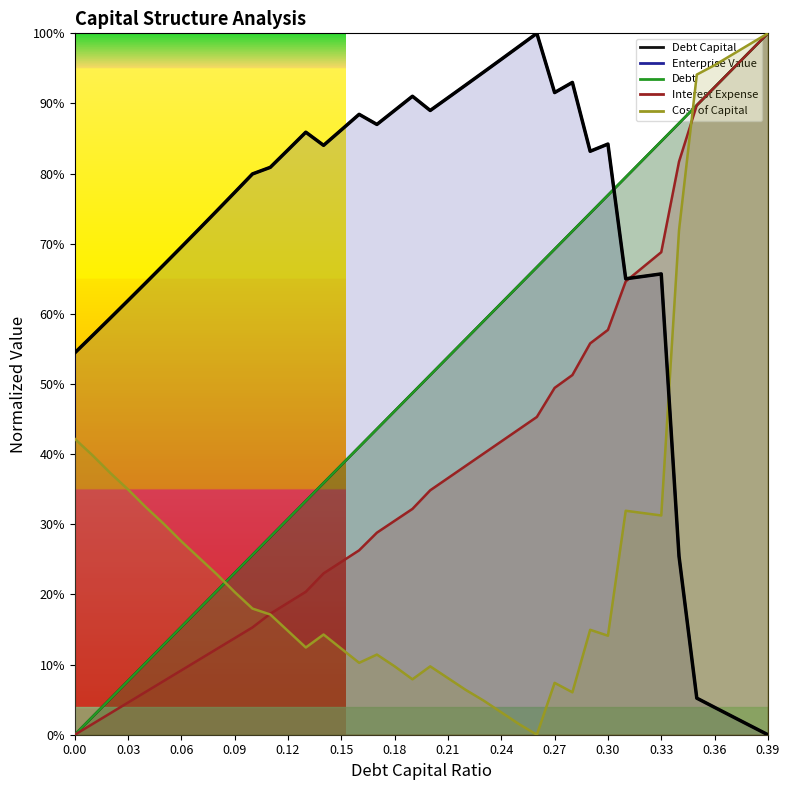

Between 0.05 and 0.23, which series saw the biggest shift?

debt